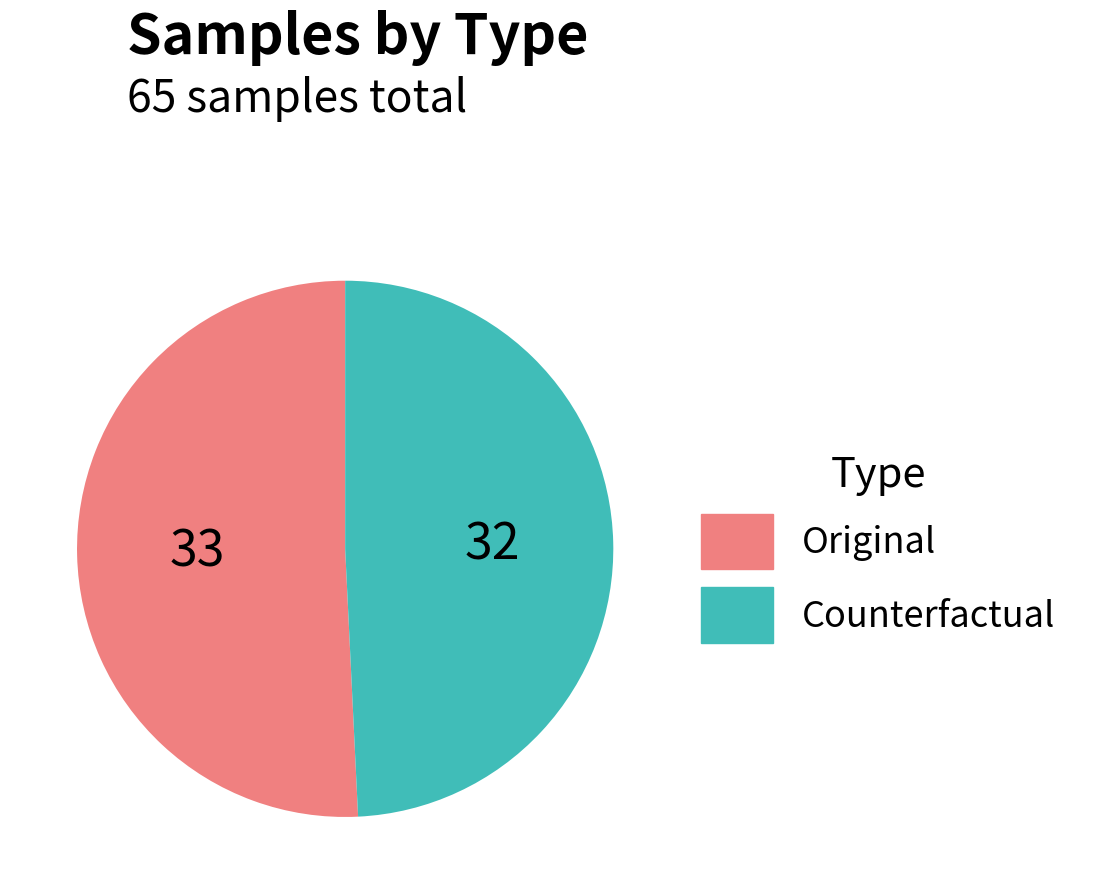

Rank the categories by value from lowest to highest.

Counterfactual, Original